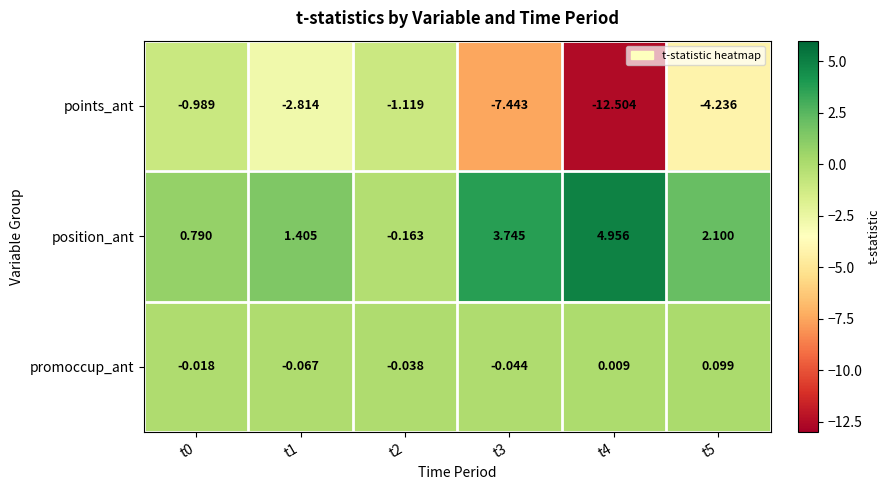

Which series has the largest range (max minus min)?

points_ant